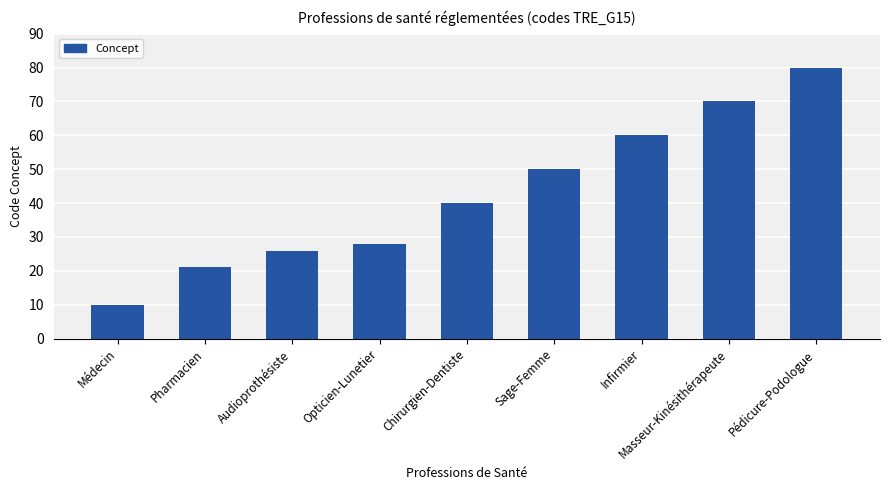

At which category does the chart reach its peak across all series?

Pédicure-Podologue